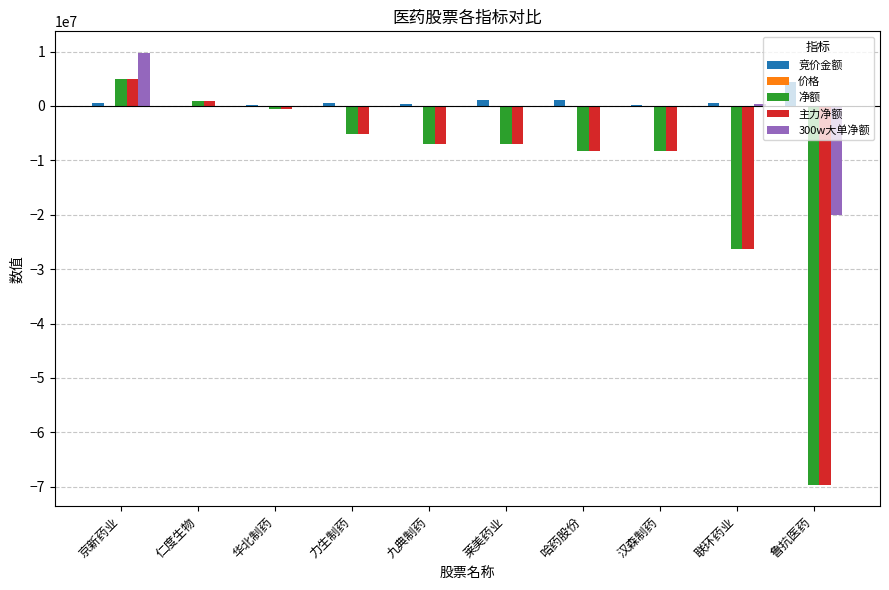

What is the sum of all 300w大单净额 values?

-9942152.0